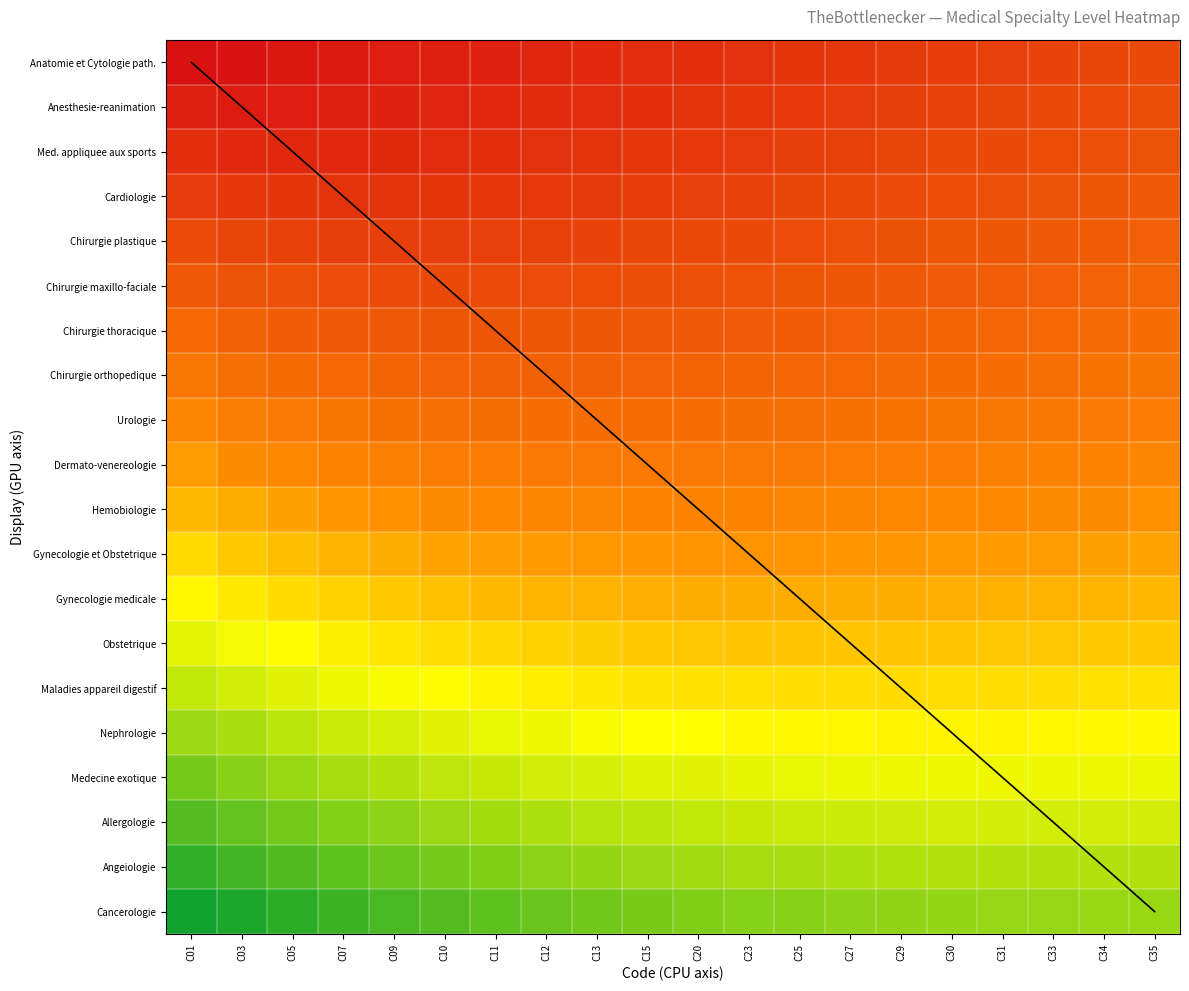

Between C11 and C29, which is larger?

C29